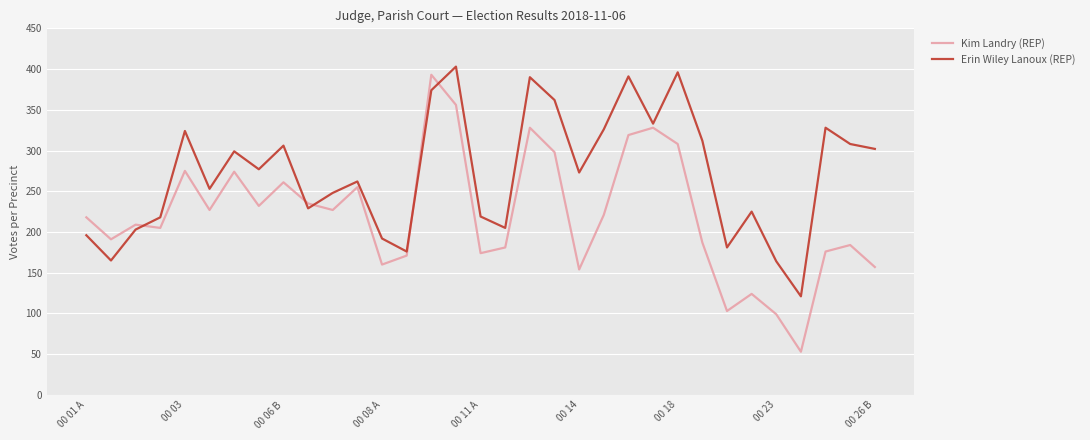

What is the minimum value for Erin Wiley Lanoux (REP)?

121